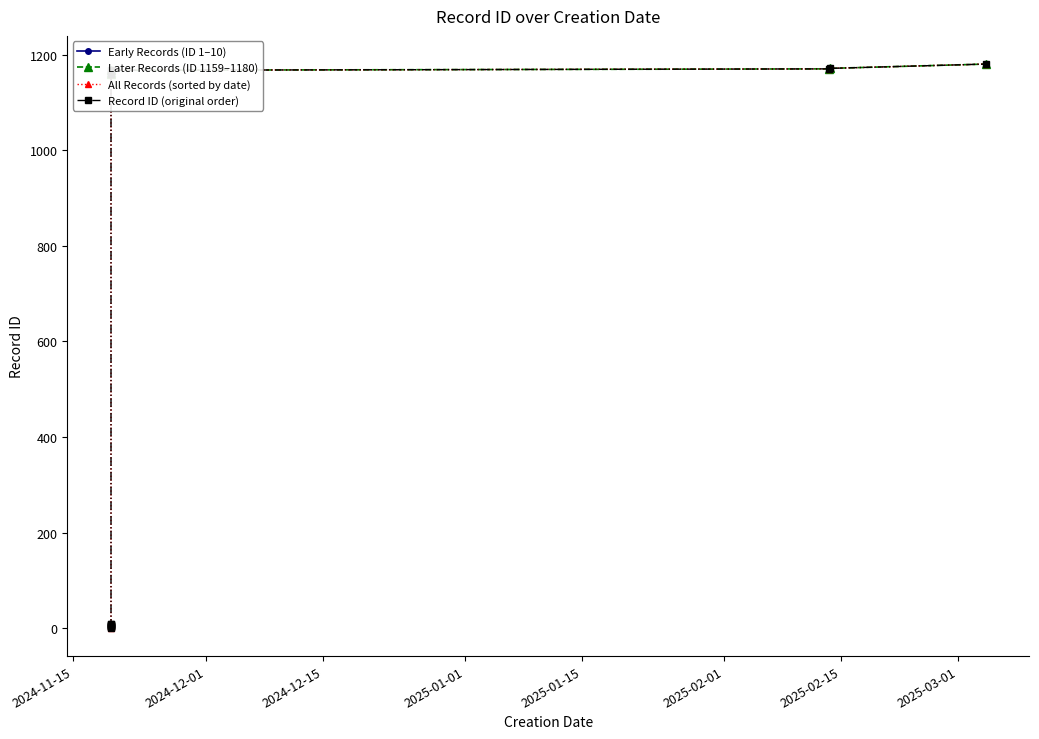

What is the smallest value displayed?

1